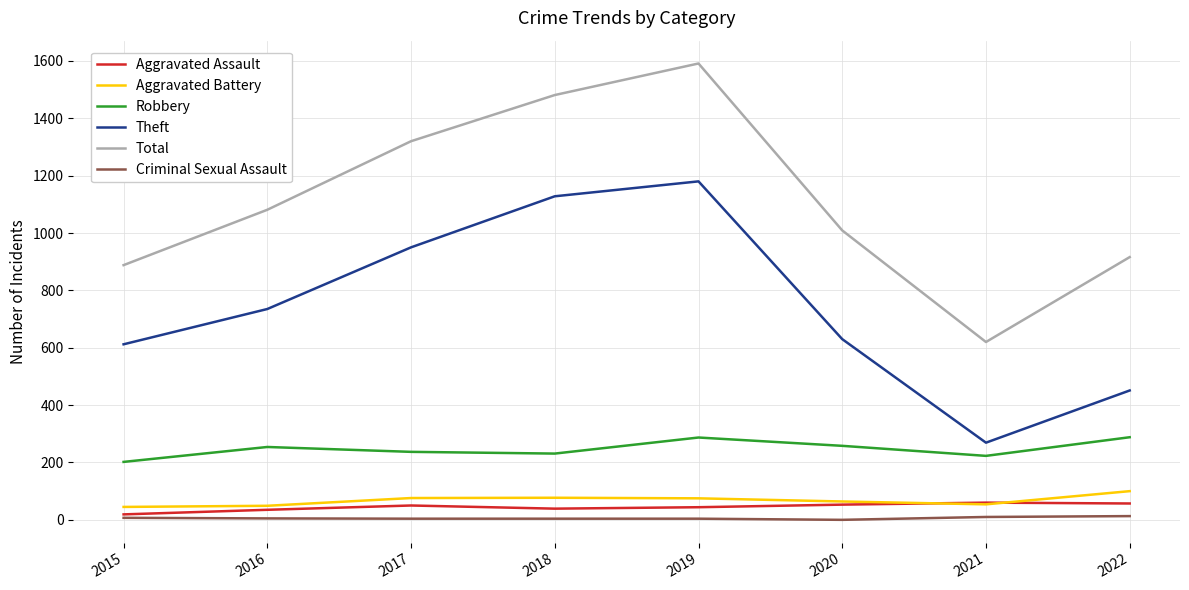

The value of Theft at 2019 is 1180. True or false?

True